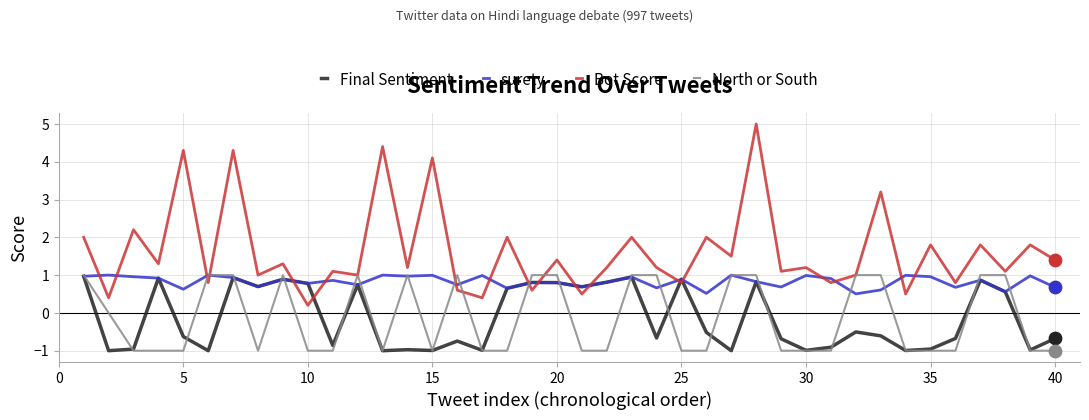

Which series has the largest total across all categories?

Bot Score